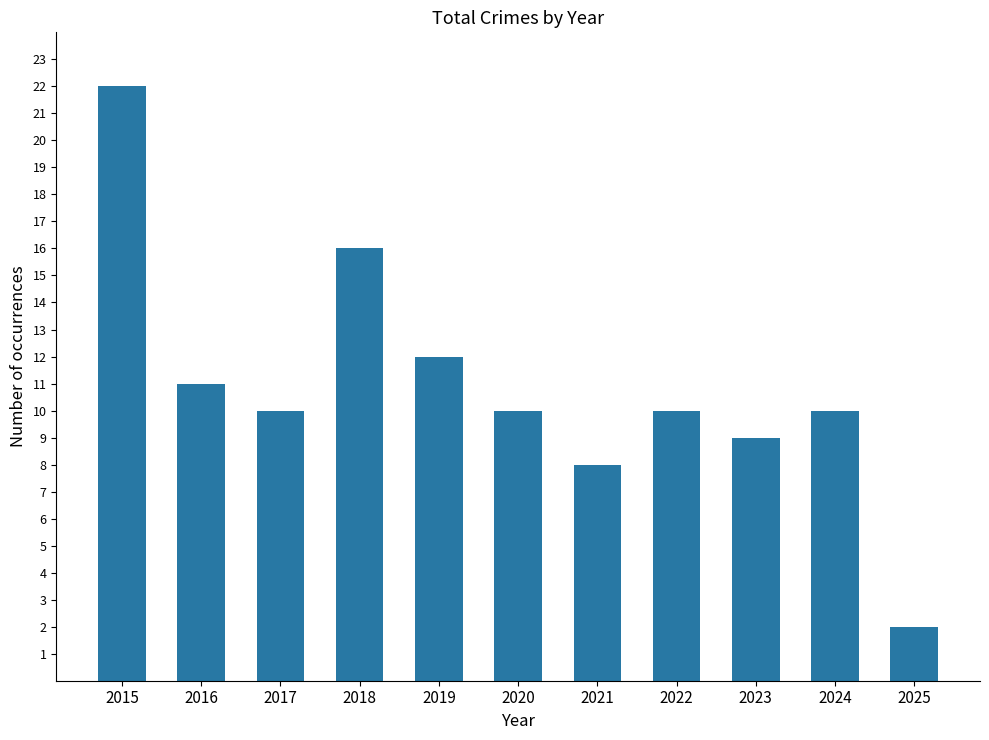

What is the difference between the maximum and minimum values?

20